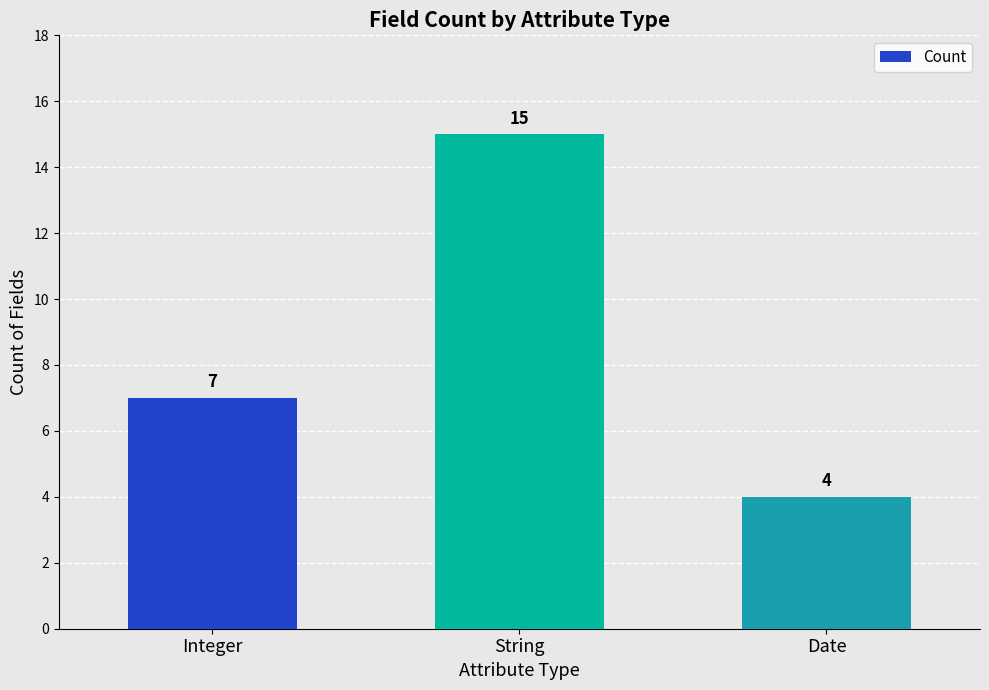

Which label corresponds to the largest value in the chart?

String